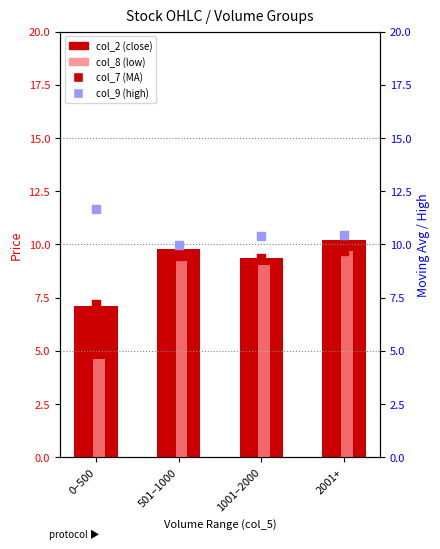

What are all the series names shown in the legend?

col_2 (close), col_8 (low), col_7 (MA), col_9 (high)